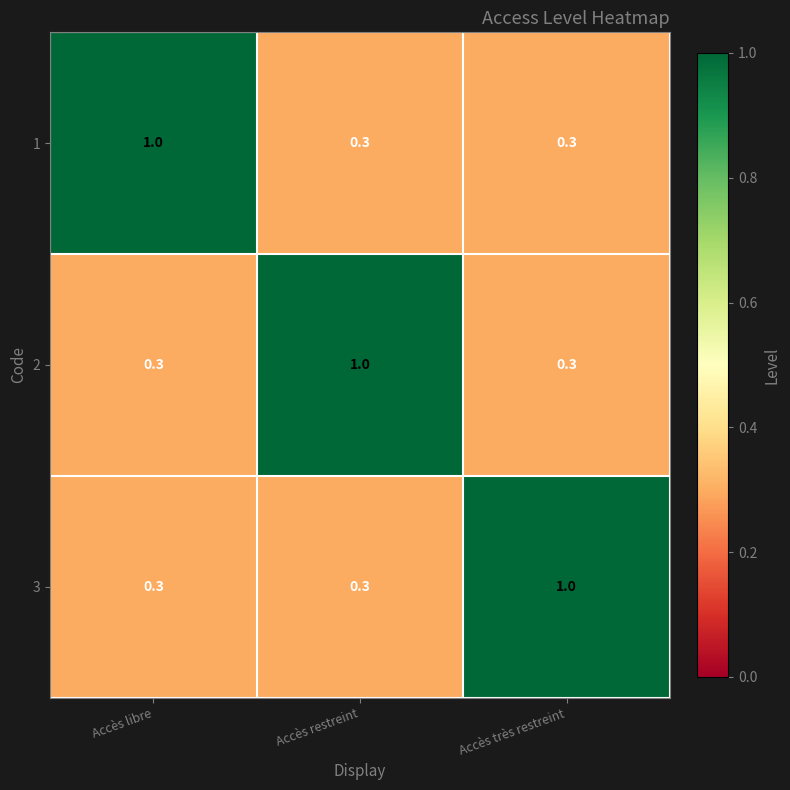

Is it true that 1 equals 0.1 at Accès restreint?

False